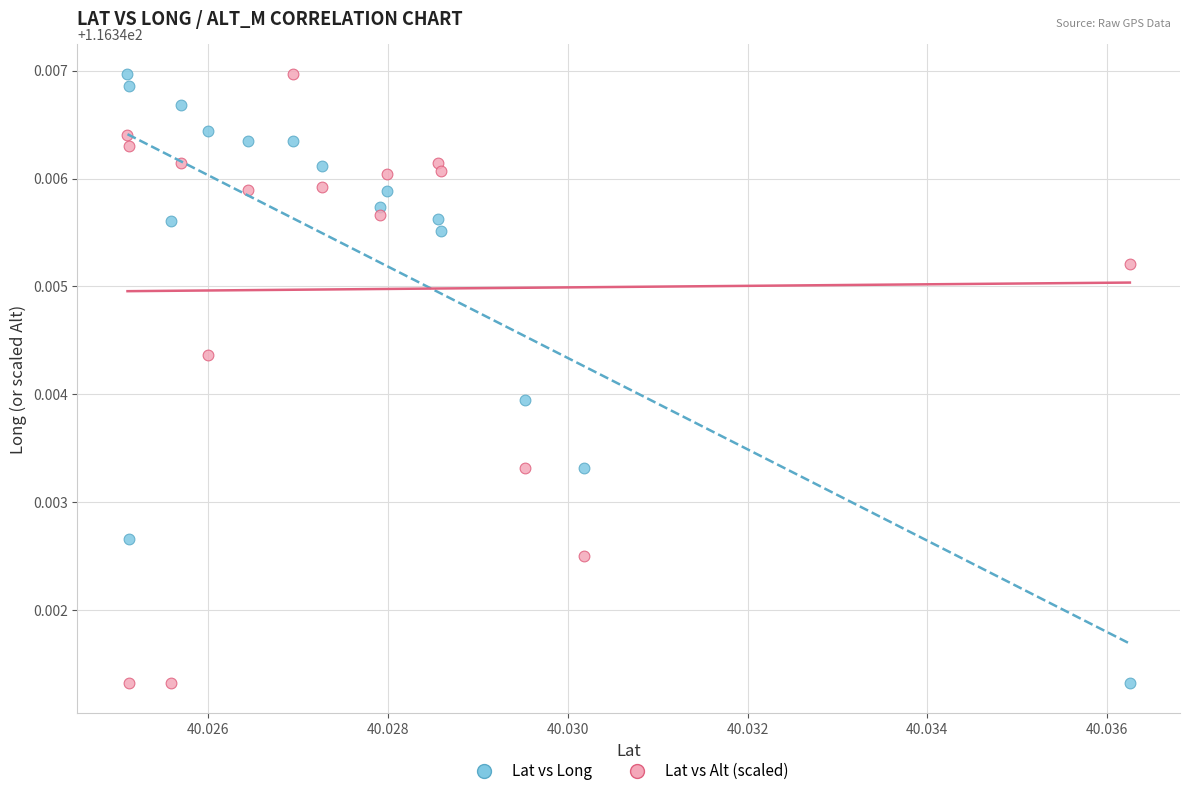

How many data points are displayed?

32